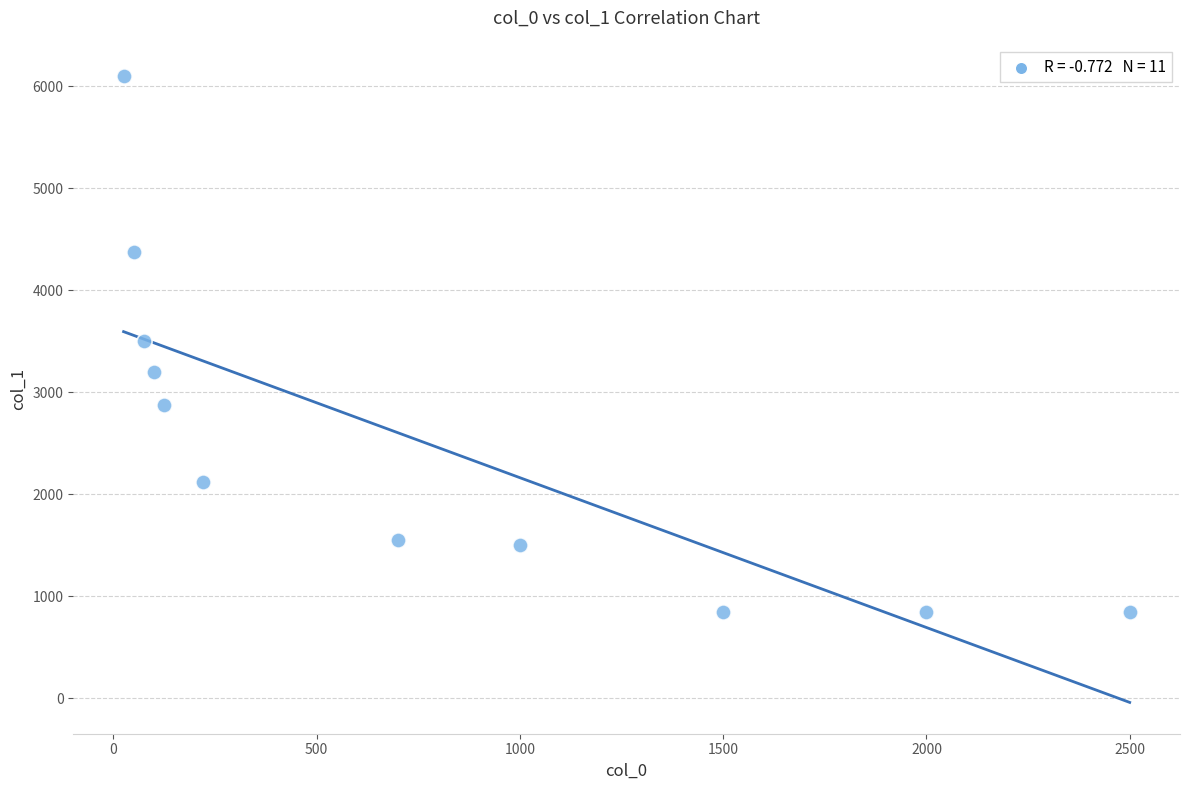

What is the average X value?

754